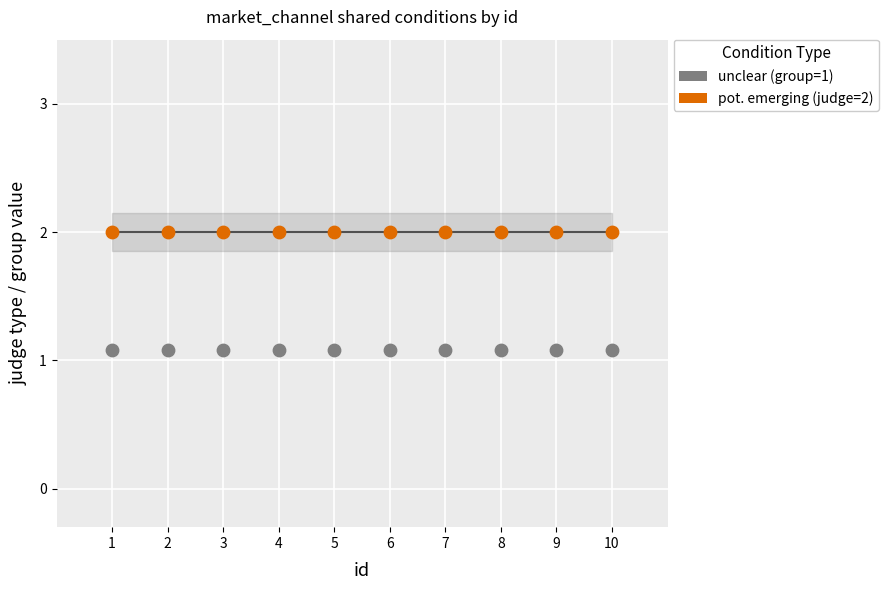

Which series contains the highest Y value?

pot. emerging (judge=2)